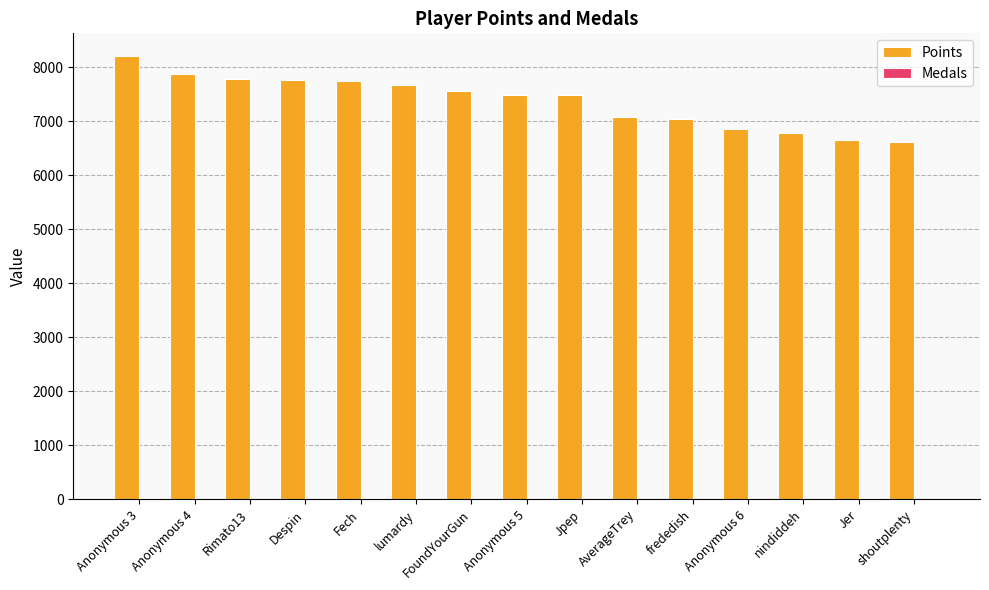

What is the sum of all Points values?

110636